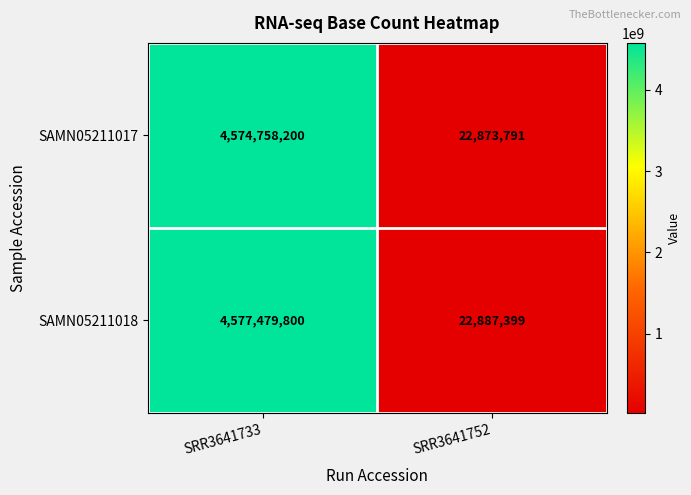

List the series in order of their peak value, lowest first.

SAMN05211017, SAMN05211018